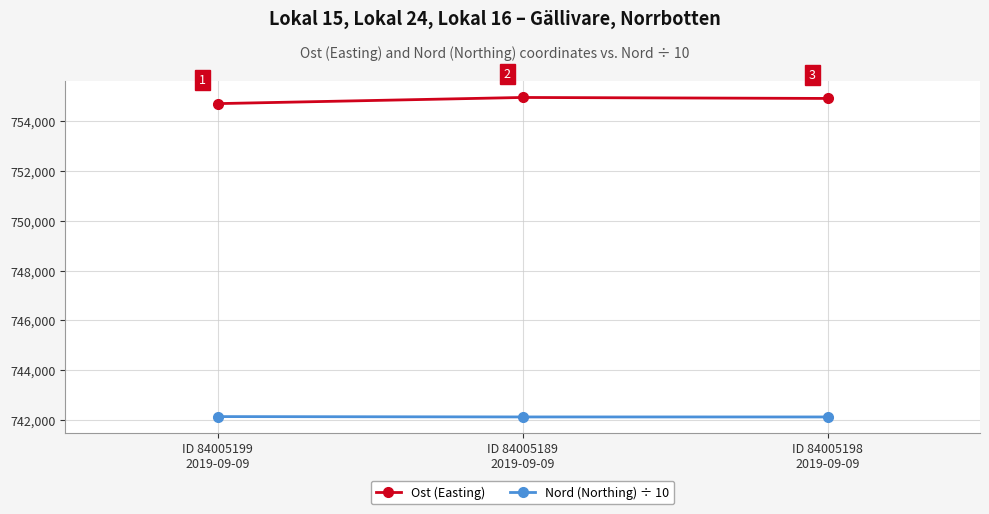

Which category has the highest value in the Nord (Northing) ÷ 10 series?

ID 84005199
2019-09-09